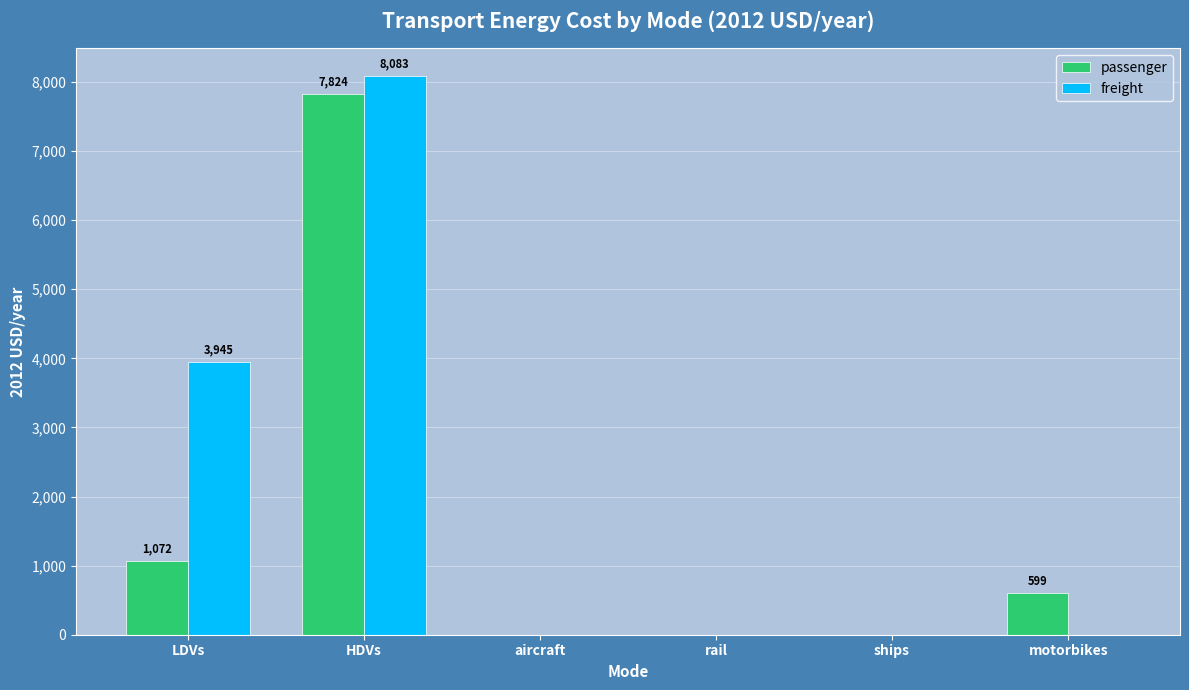

How many groups of bars are there?

6